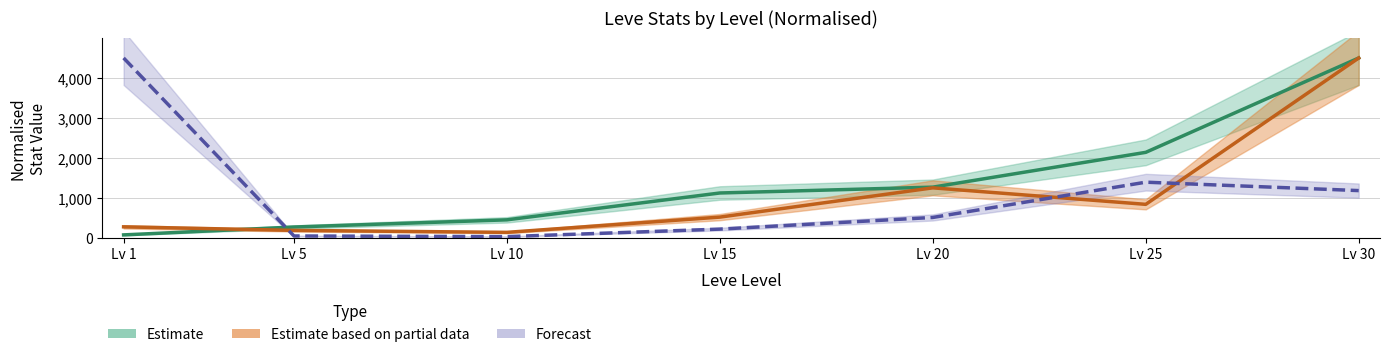

Is it true that Leve EXP equals 1975.4 at 20?

False